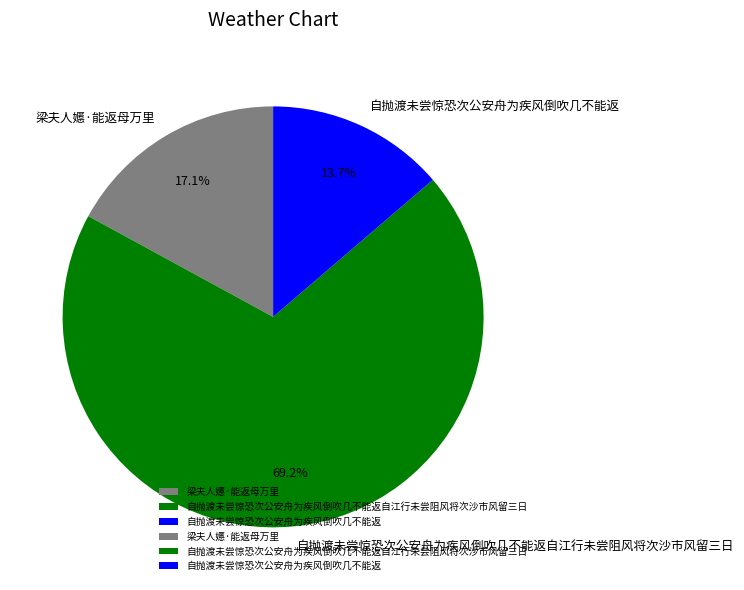

Between 自抛渡未尝惊恐次公安舟为疾风倒吹几不能返 and 梁夫人嬺·能返母万里, which is larger?

梁夫人嬺·能返母万里